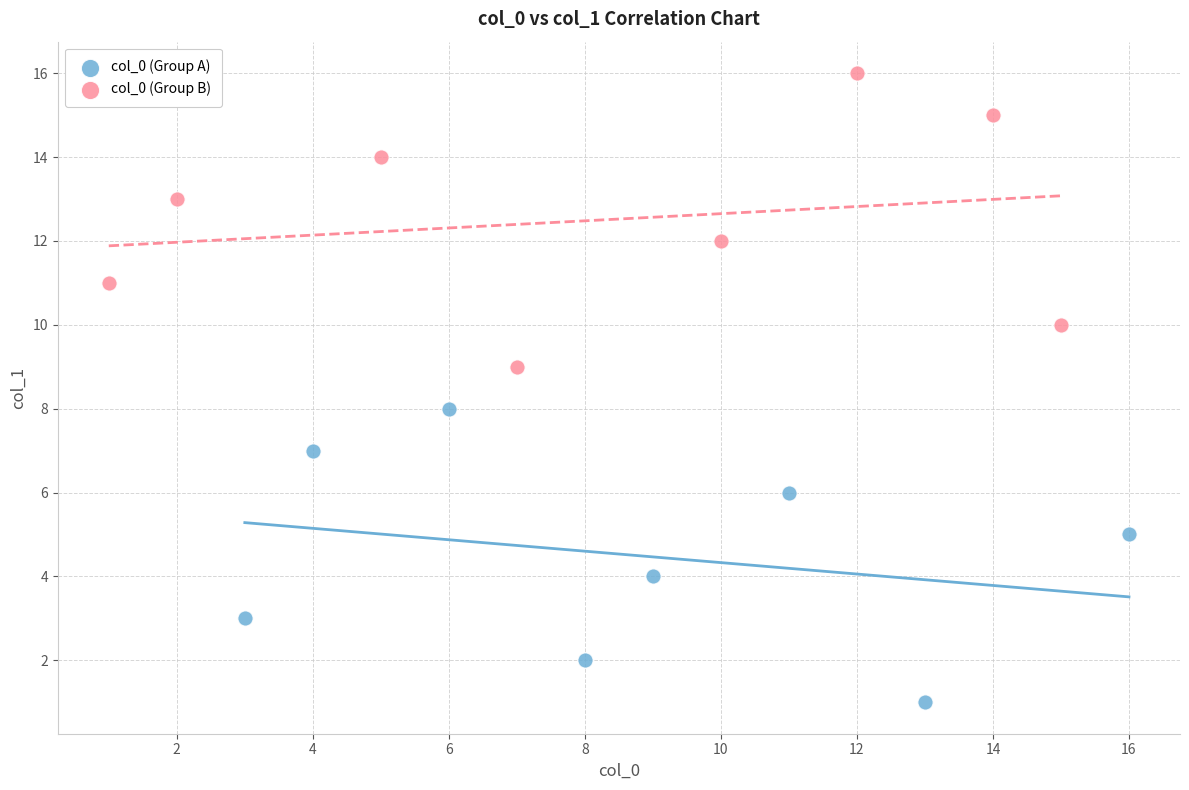

Which series reaches the minimum Y coordinate?

col_0 (Group A)